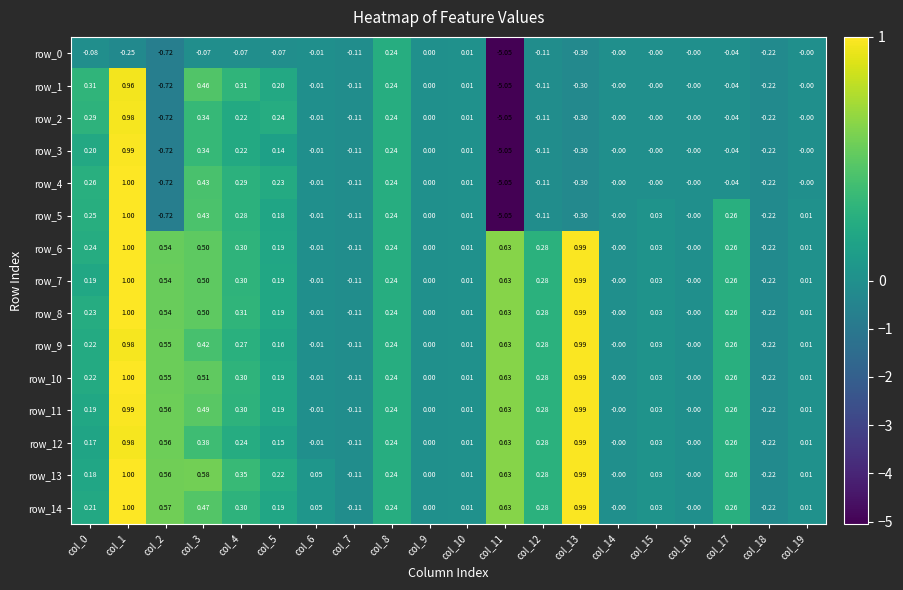

At which label does row_13 reach its peak?

col_1